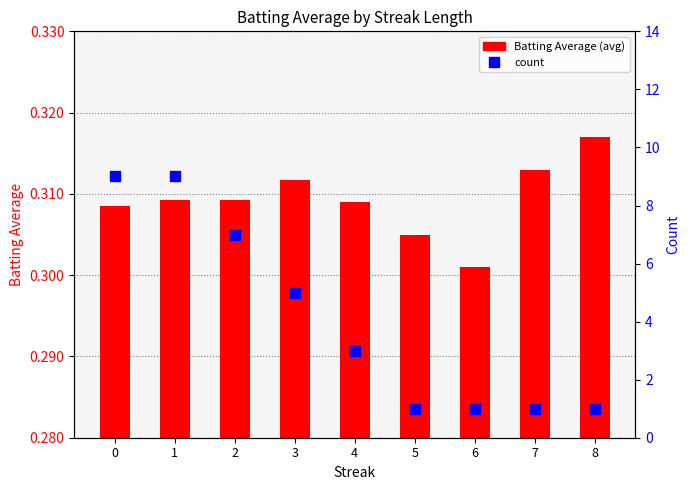

What is the approximate value of count at 8?

1.0